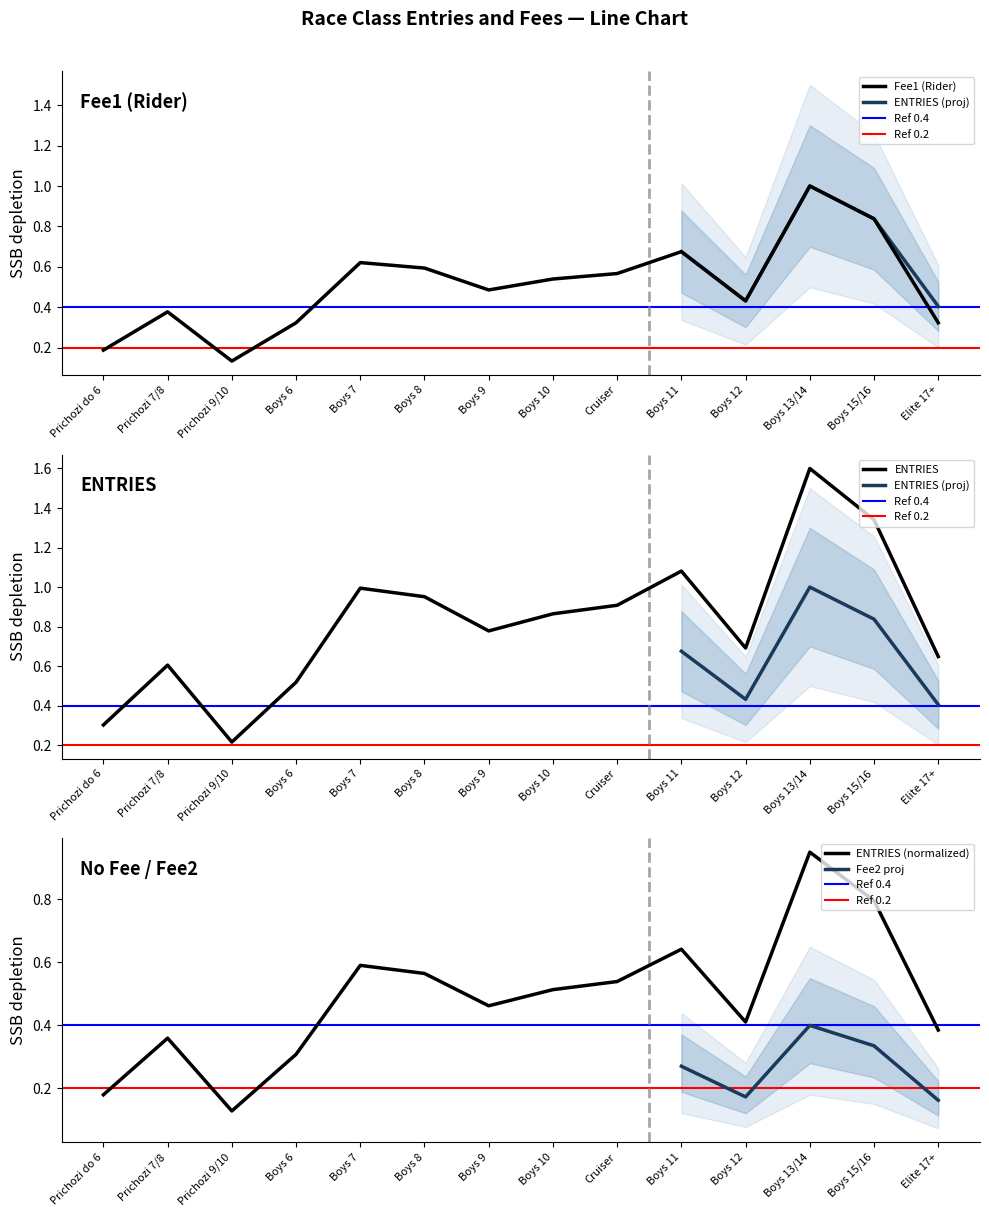

True or false: ENTRIES and Fee1 (Rider) cross at least once.

False